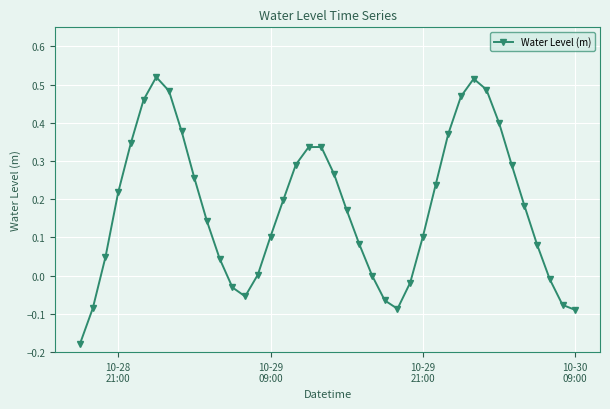

True or false: the data has more than 1 interior local peaks.

True